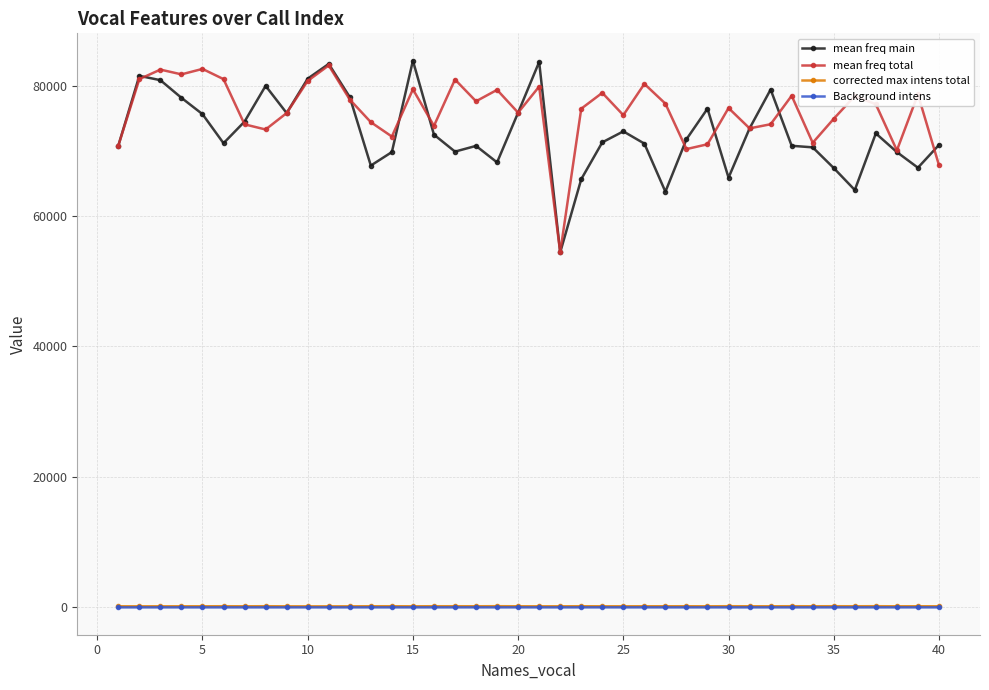

What is the highest value of the mean freq total series?

83184.5